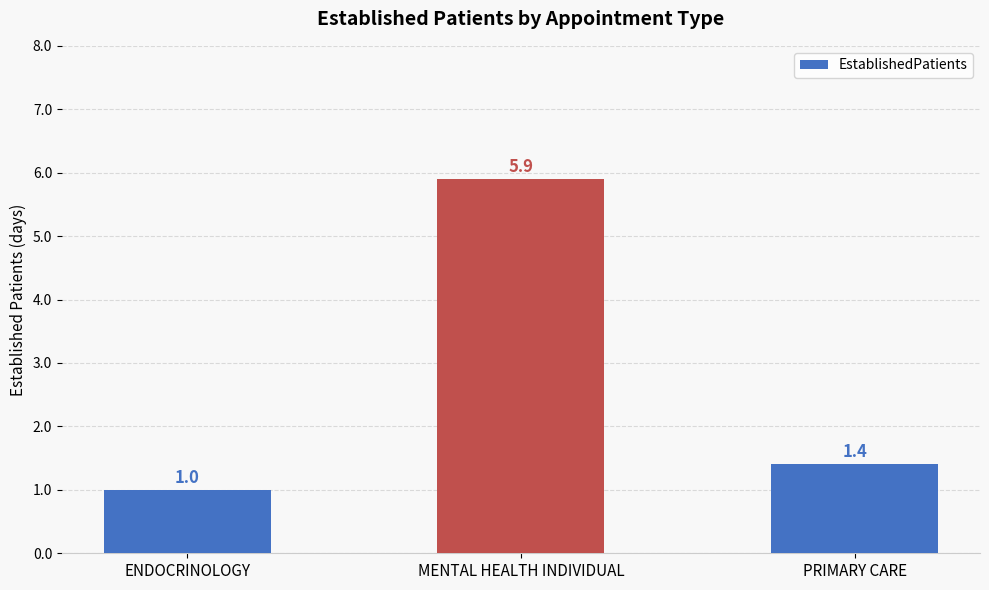

Reading left to right, extract all data points from this chart.

1.0	5.9	1.4